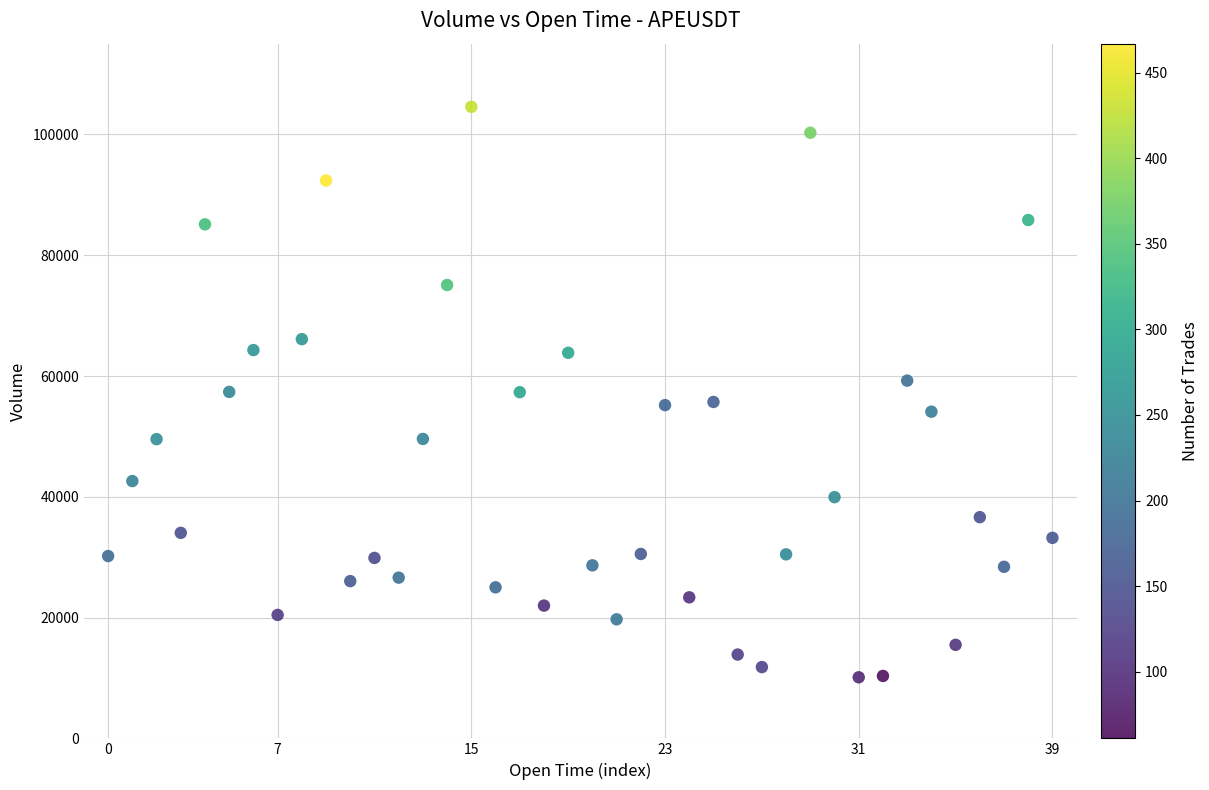

What is the range of Y values (max minus min)?

94466